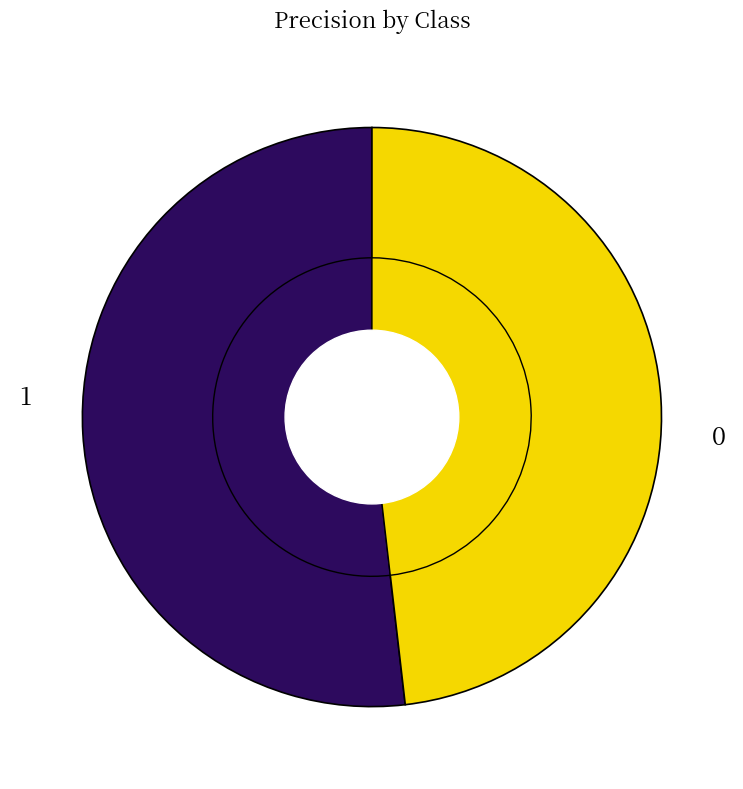

To the nearest percent, what is the average slice percentage?

50%